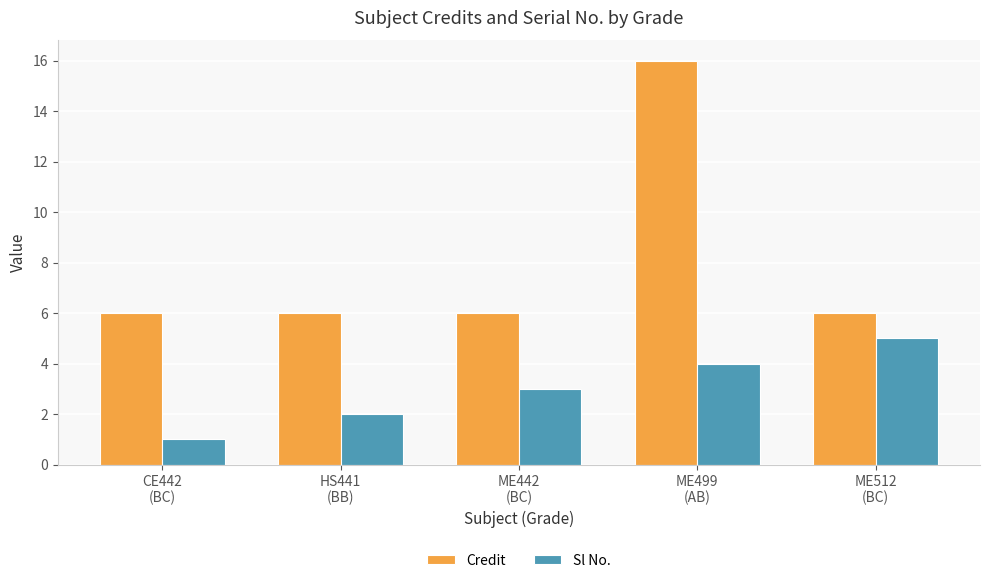

What are all the series names shown in the legend?

Credit, Sl No.